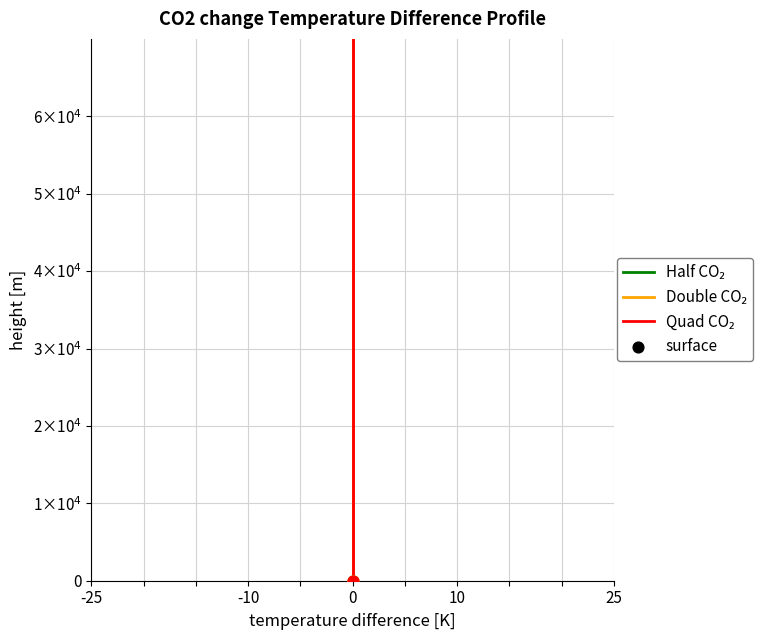

What are all the series names shown in the legend?

Half CO₂, Double CO₂, Quad CO₂